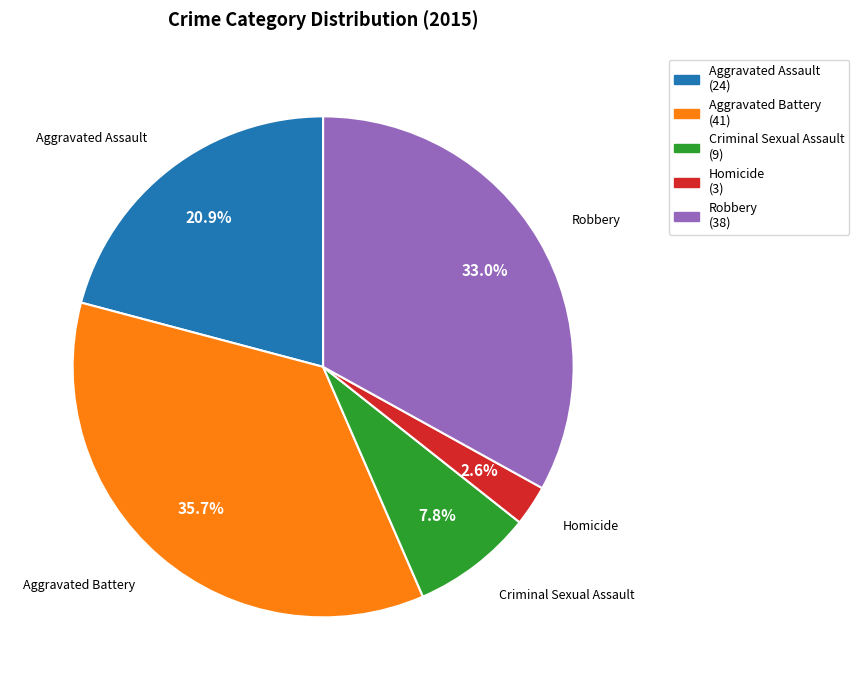

To the nearest percent, what is the difference between the largest and smallest slice percentages?

33%